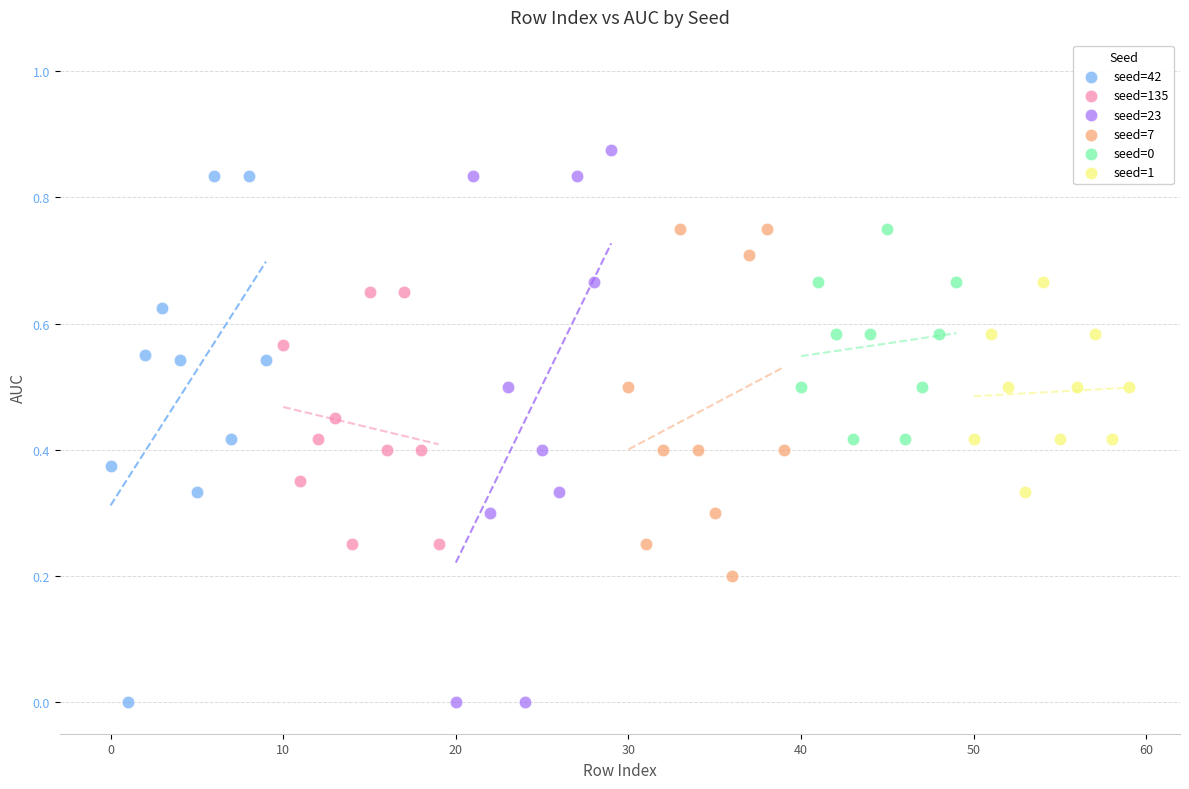

Which series contains the highest Y value?

seed=23